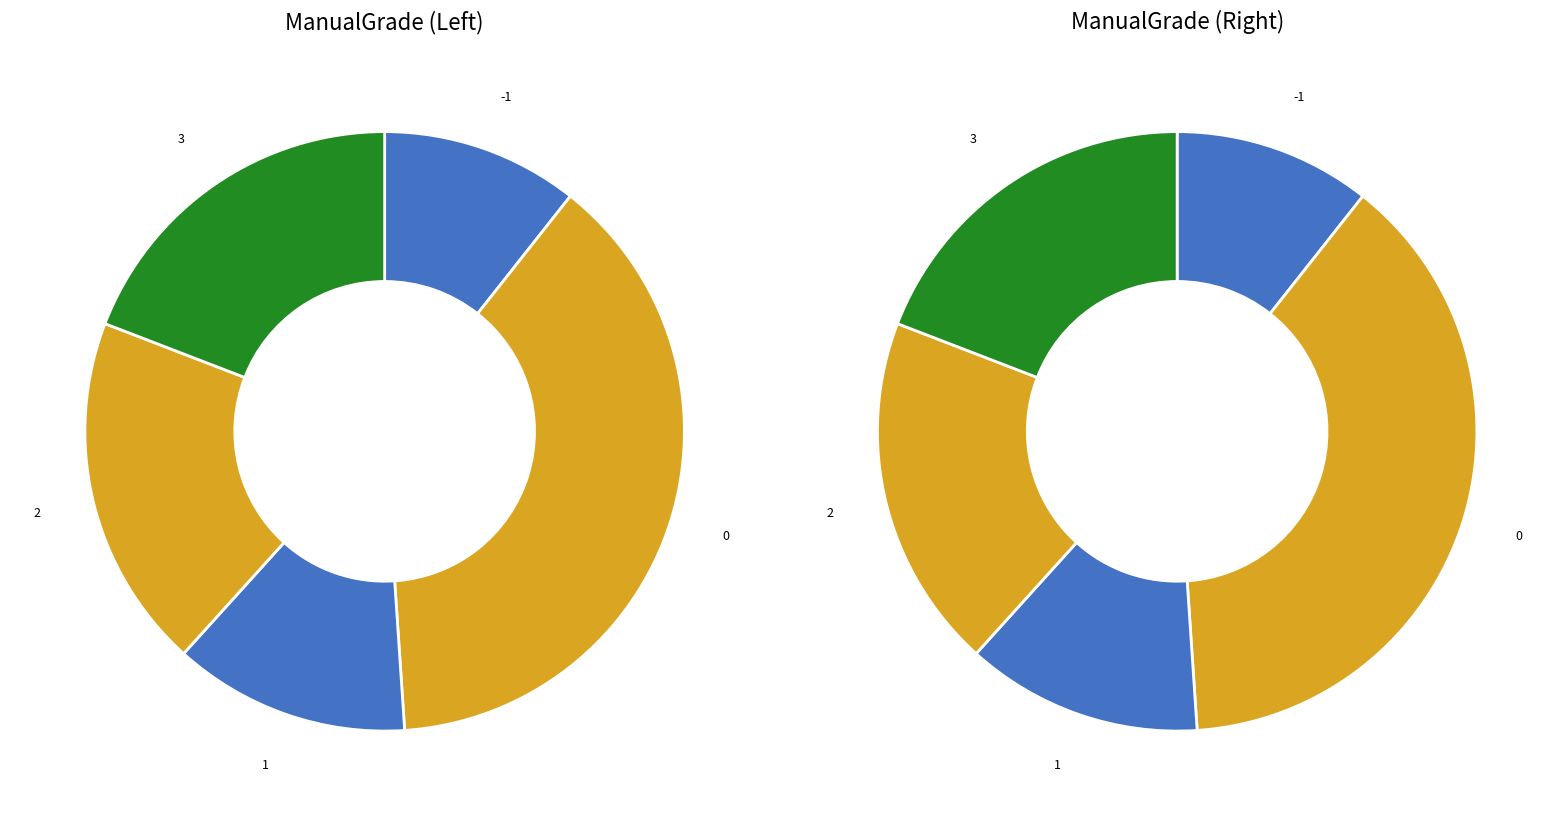

Is it true that 0 is 38% of the pie?

True